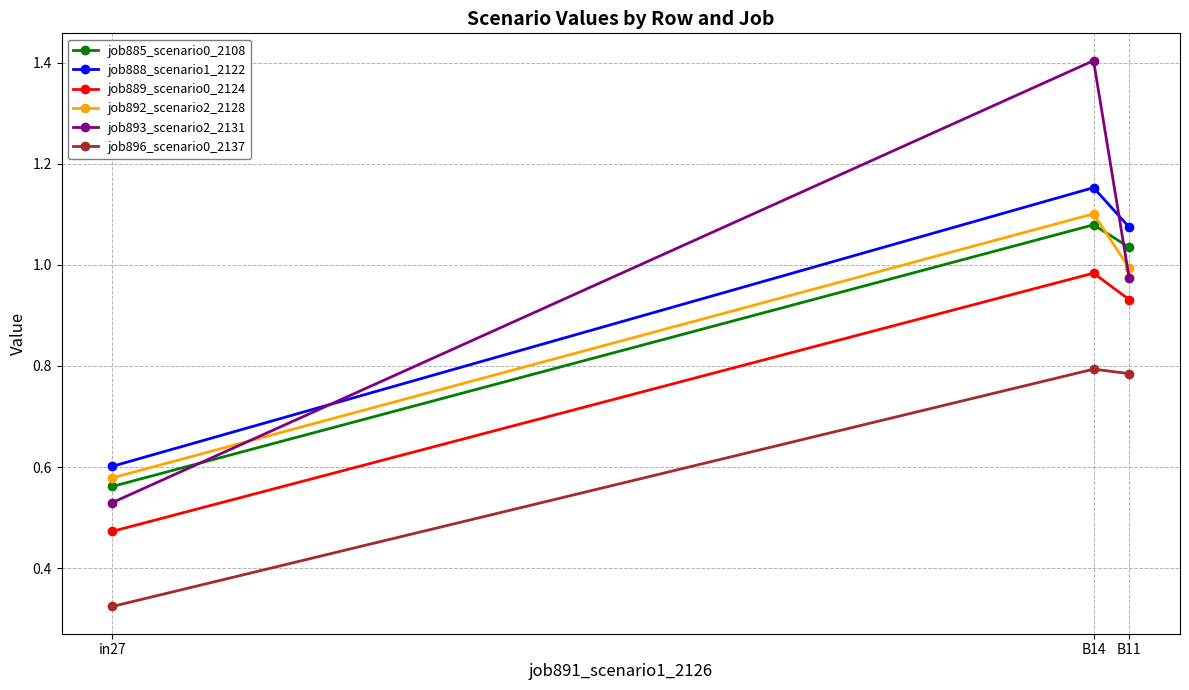

At which category does the chart reach its minimum across all series?

in27